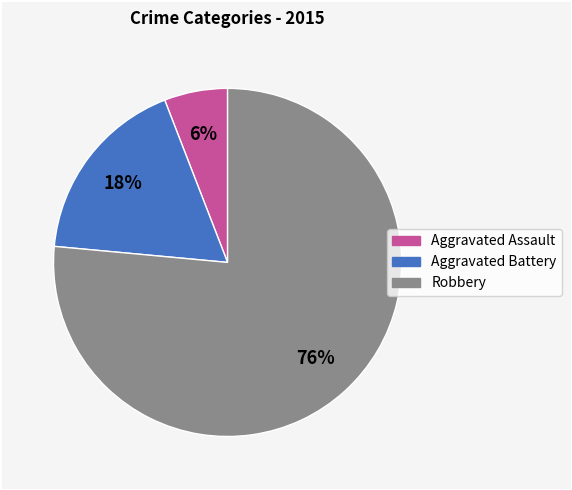

Does any single category account for the majority?

Yes